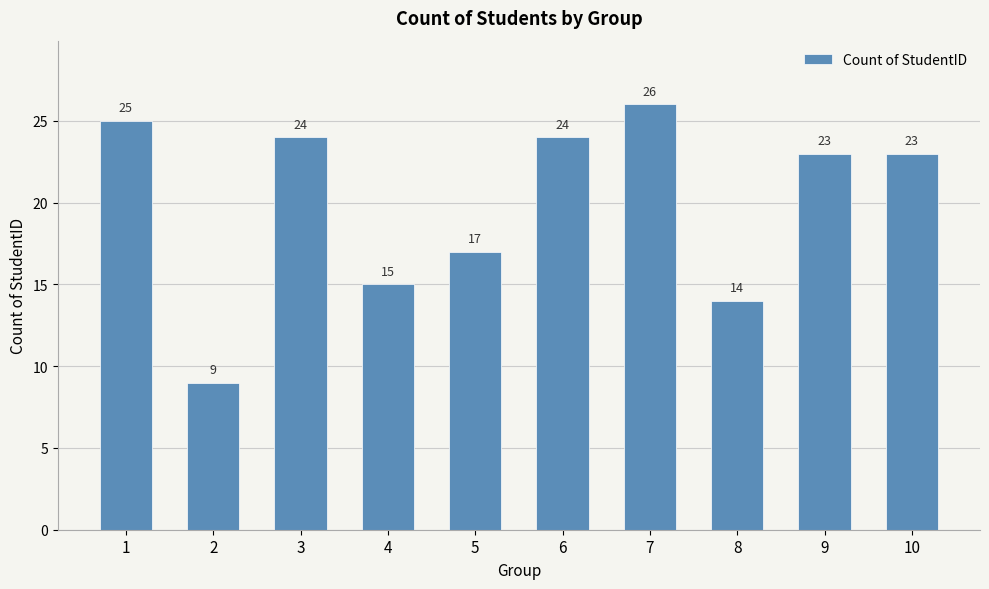

What is the value of the 10th bar from the left?

23